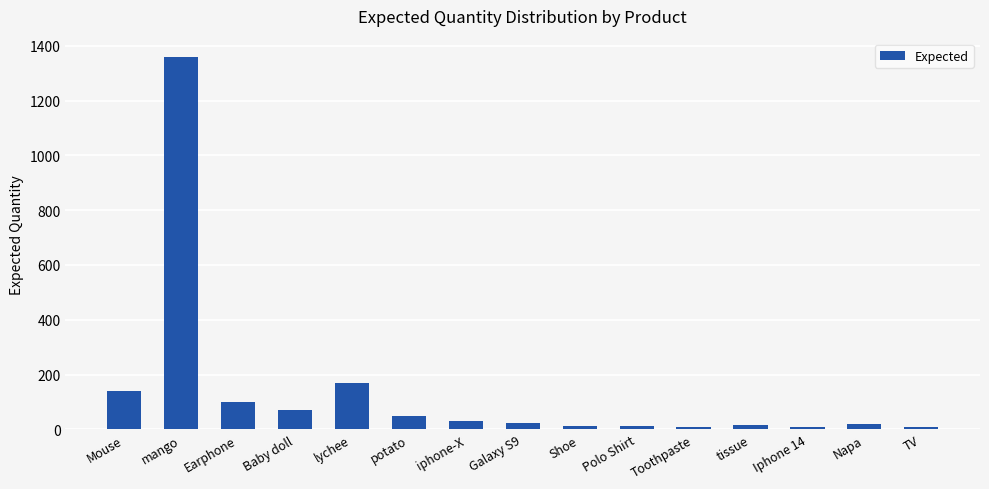

The value at Mouse is 139. True or false?

True